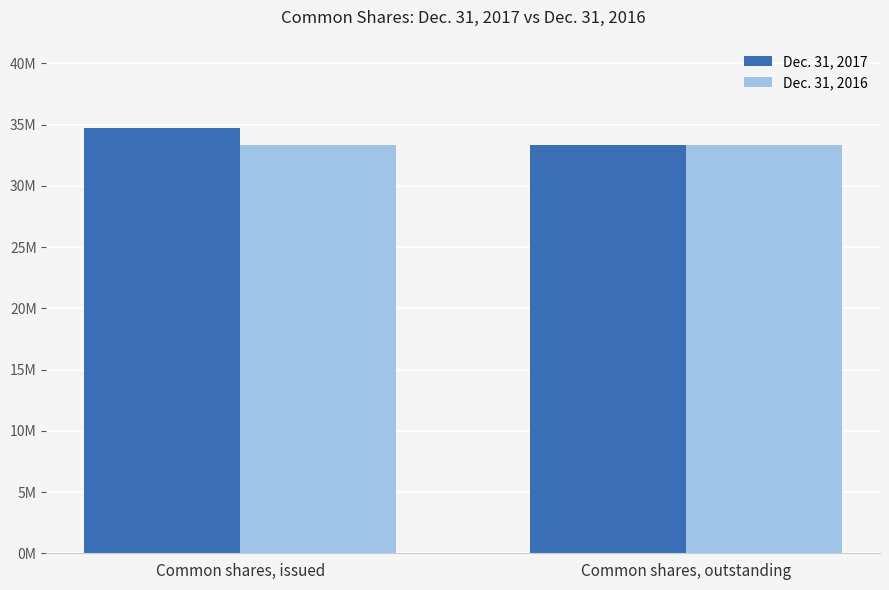

At Common shares, issued, list the series in order from smallest to largest.

Dec. 31, 2016, Dec. 31, 2017